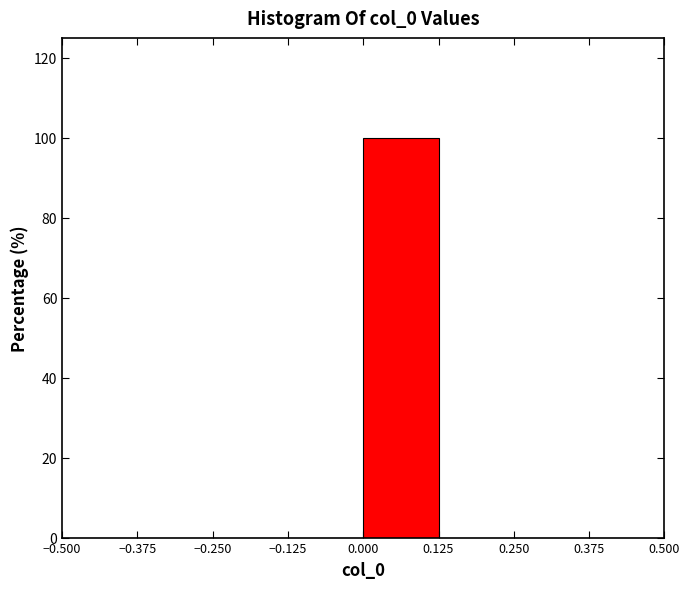

Reading left to right, list every bar in this chart as the range it spans on the x-axis followed by its height. The values are not printed on the chart, so give them approximately, as read against the axis.

-0.500 to -0.375: 0
-0.375 to -0.250: 0
-0.250 to -0.125: 0
-0.125 to 0.000: 0
0.000 to 0.125: 100
0.125 to 0.250: 0
0.250 to 0.375: 0
0.375 to 0.500: 0